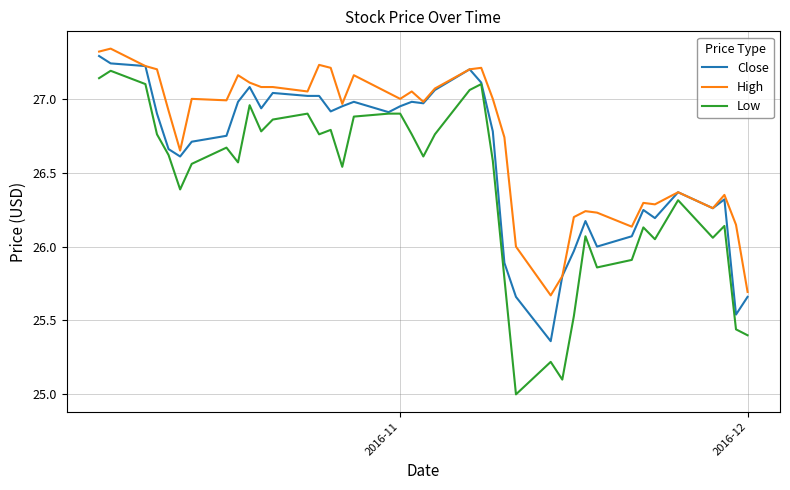

List the series in order of their peak value, lowest first.

Low, Close, High